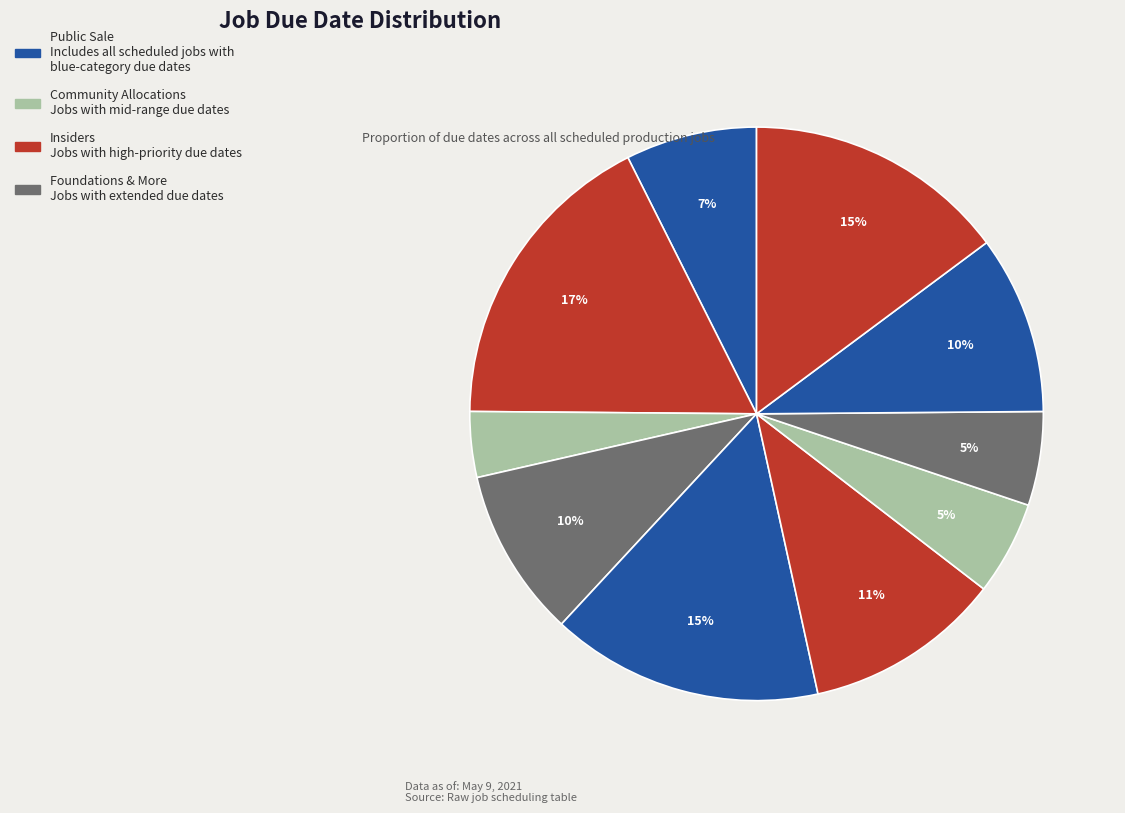

How many segments does this pie chart have?

10